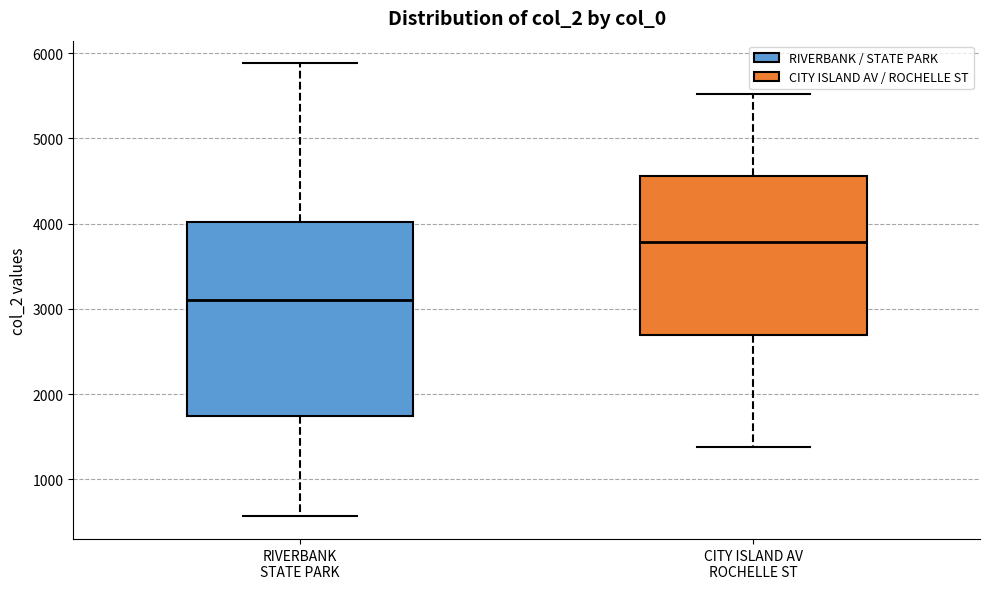

Which box has the highest median line?

CITY ISLAND AV ROCHELLE ST